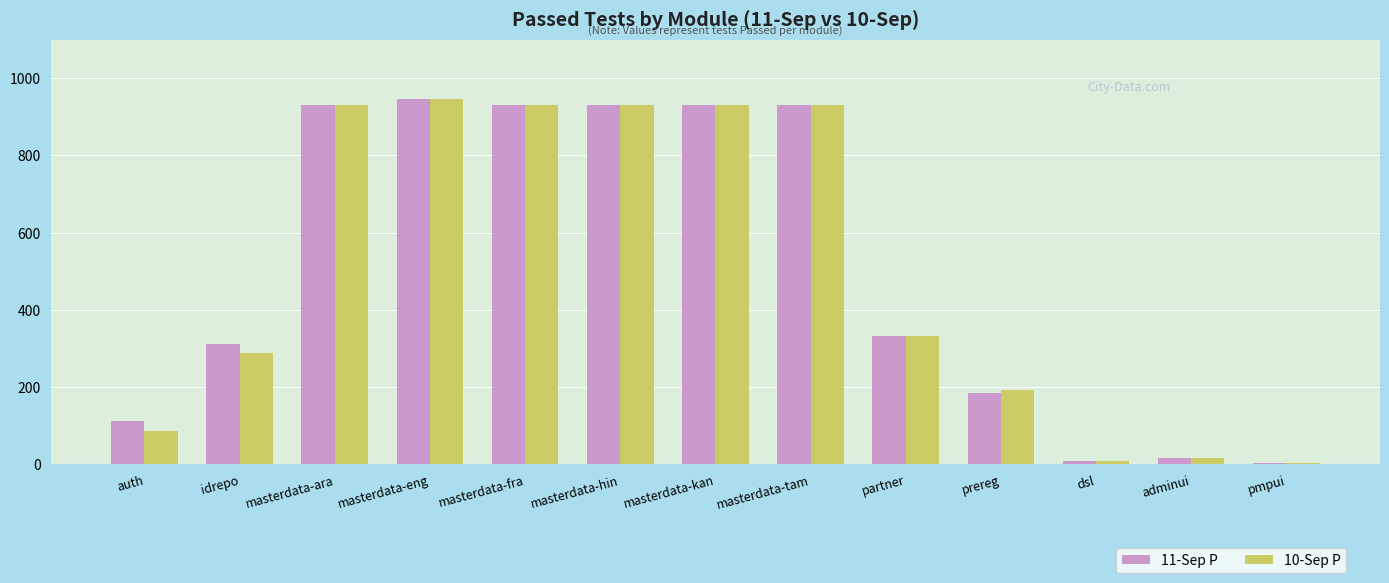

What is the minimum value shown in the chart?

4